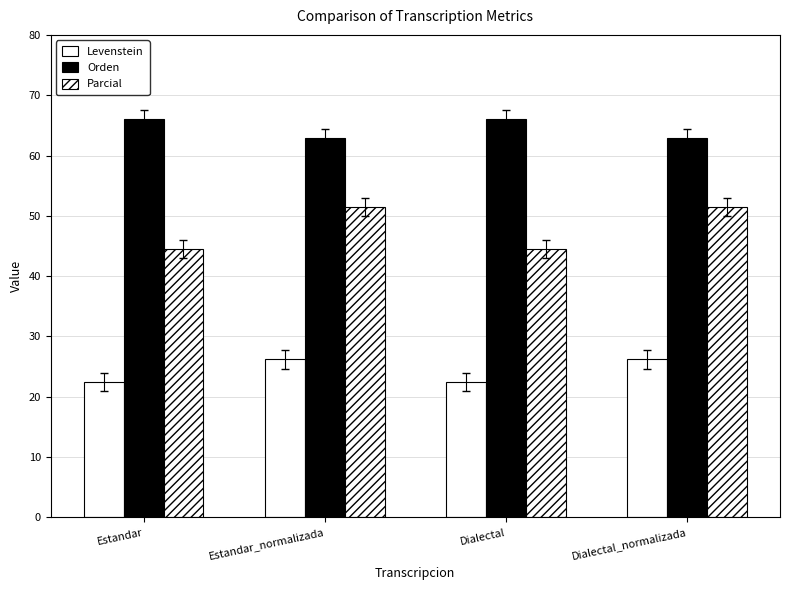

Reading left to right, what are all the values shown in this chart?

Levenstein: 22.4	26.2	22.4	26.2
Orden: 66.1	62.9	66.1	62.9
Parcial: 44.5	51.5	44.5	51.5